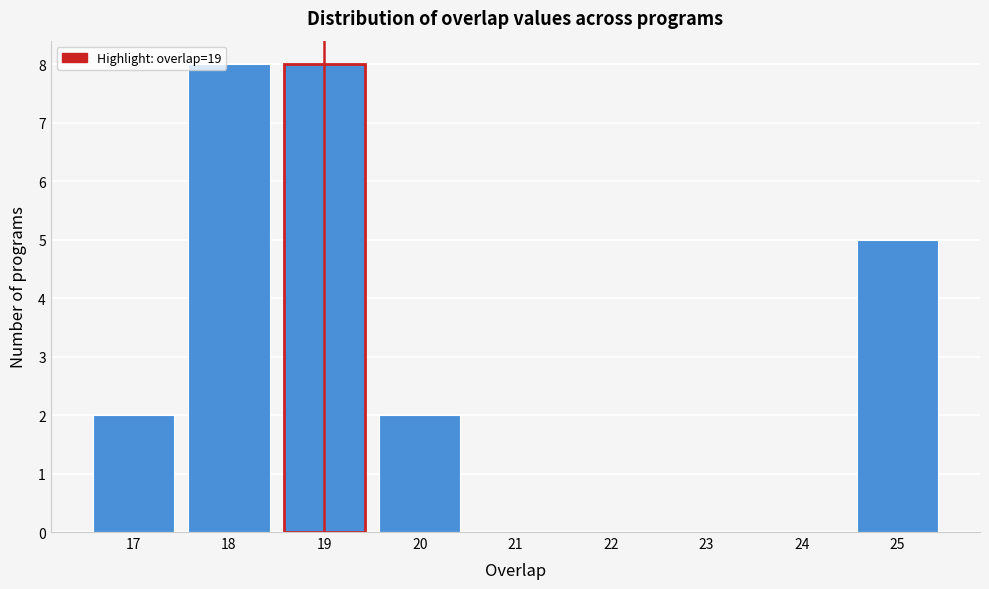

Reading right to left, extract all data points from this chart.

25=5	24=0	23=0	22=0	21=0	20=2	19=8	18=8	17=2